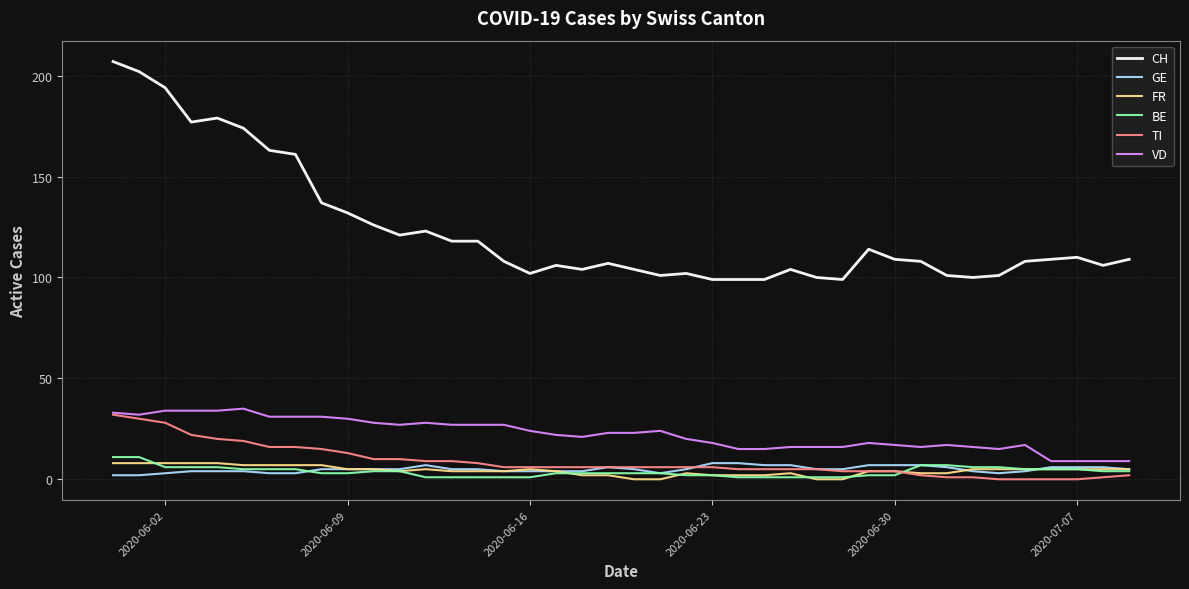

True or false: CH and VD intersect in this chart.

False